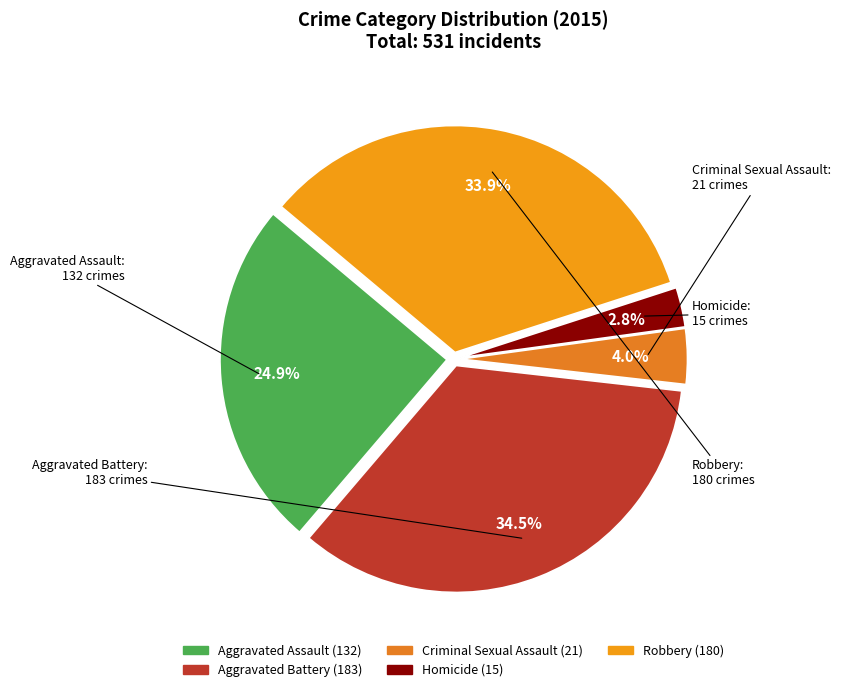

Count the number of slices in the pie.

5